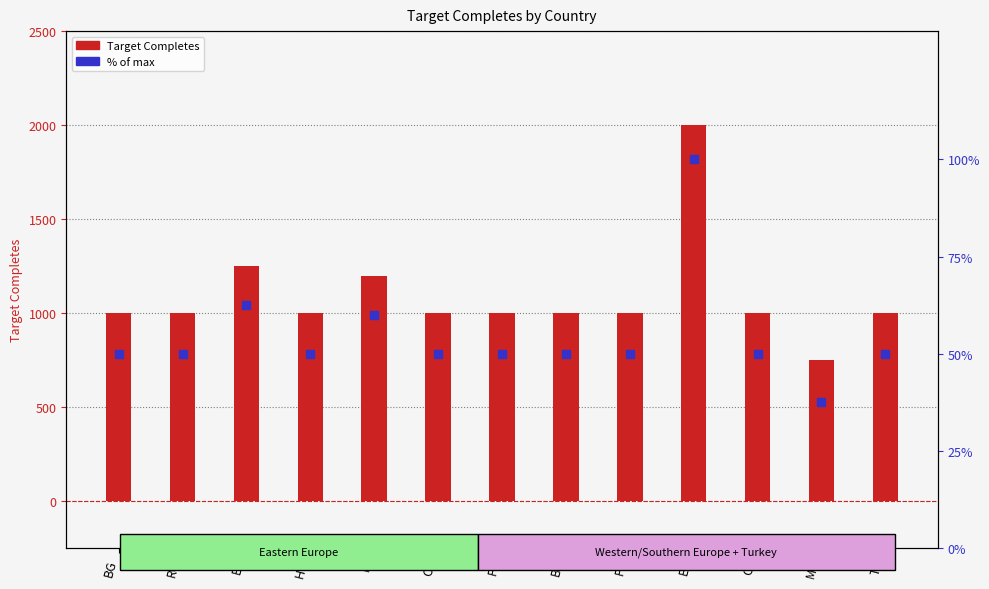

Is the value of % of max at IT greater than the value of Target Completes at IT?

No